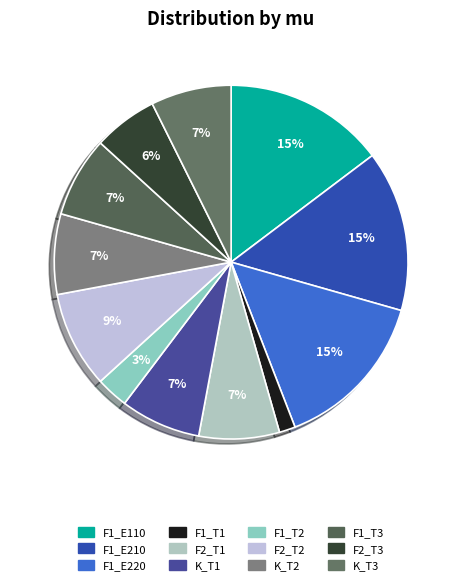

What is the largest slice in the pie chart?

F1_E110